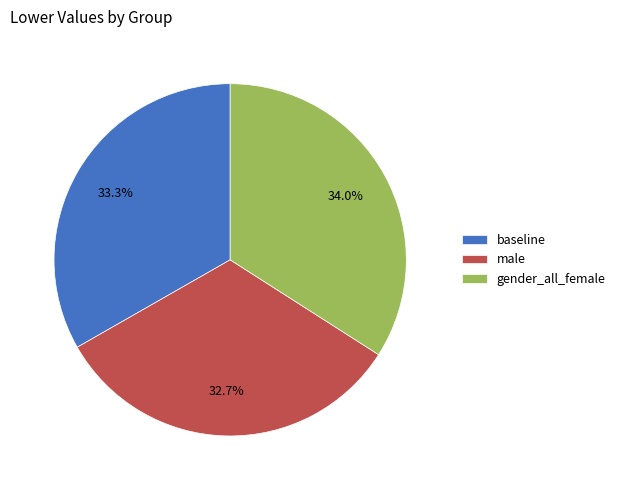

Does gender_all_female represent more than half of the total?

No